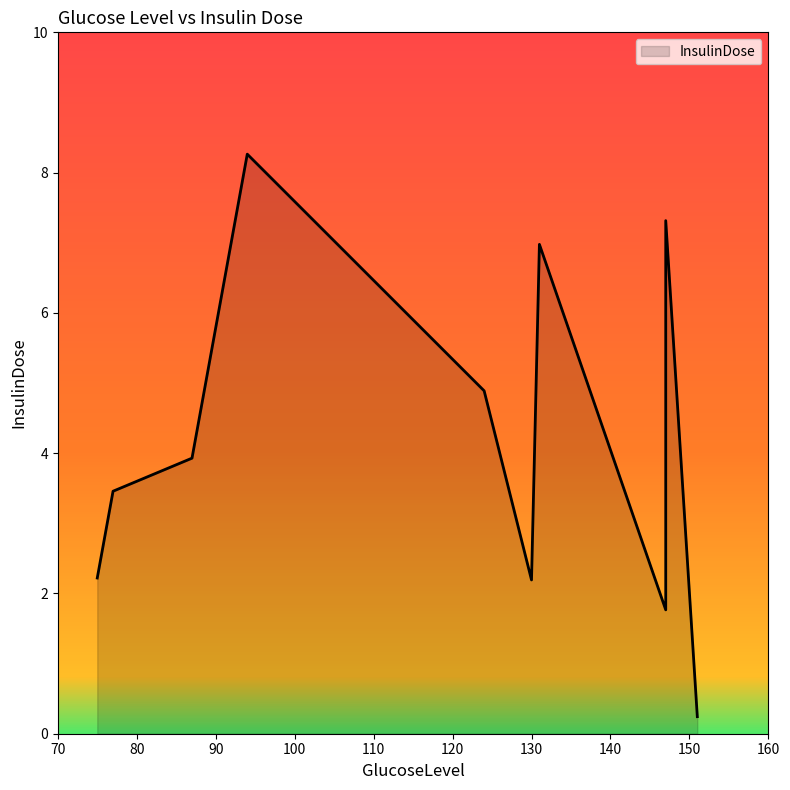

What is the change in value from 147 to 77?

+1.7